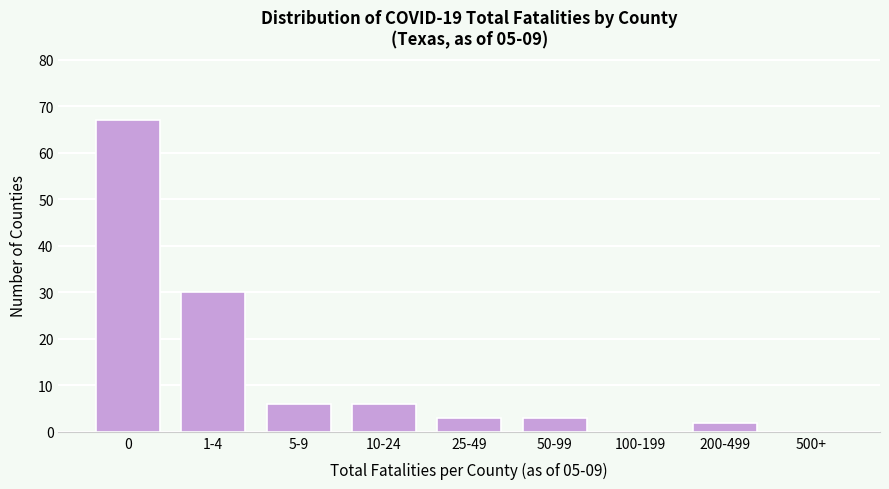

Reading left to right, extract all data points from this chart.

0=67	1-4=30	5-9=6	10-24=6	25-49=3	50-99=3	100-199=0	200-499=2	500+=0